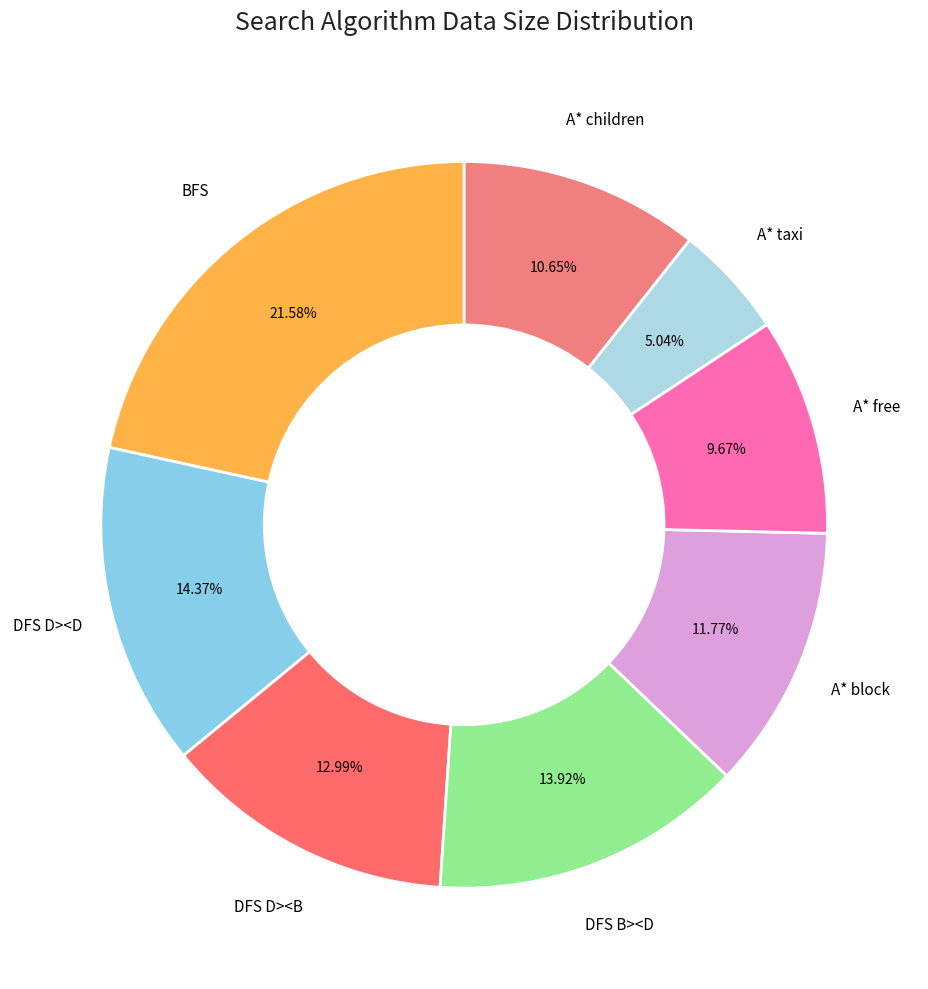

Is the sum of A* block and DFS D><B greater than half?

No